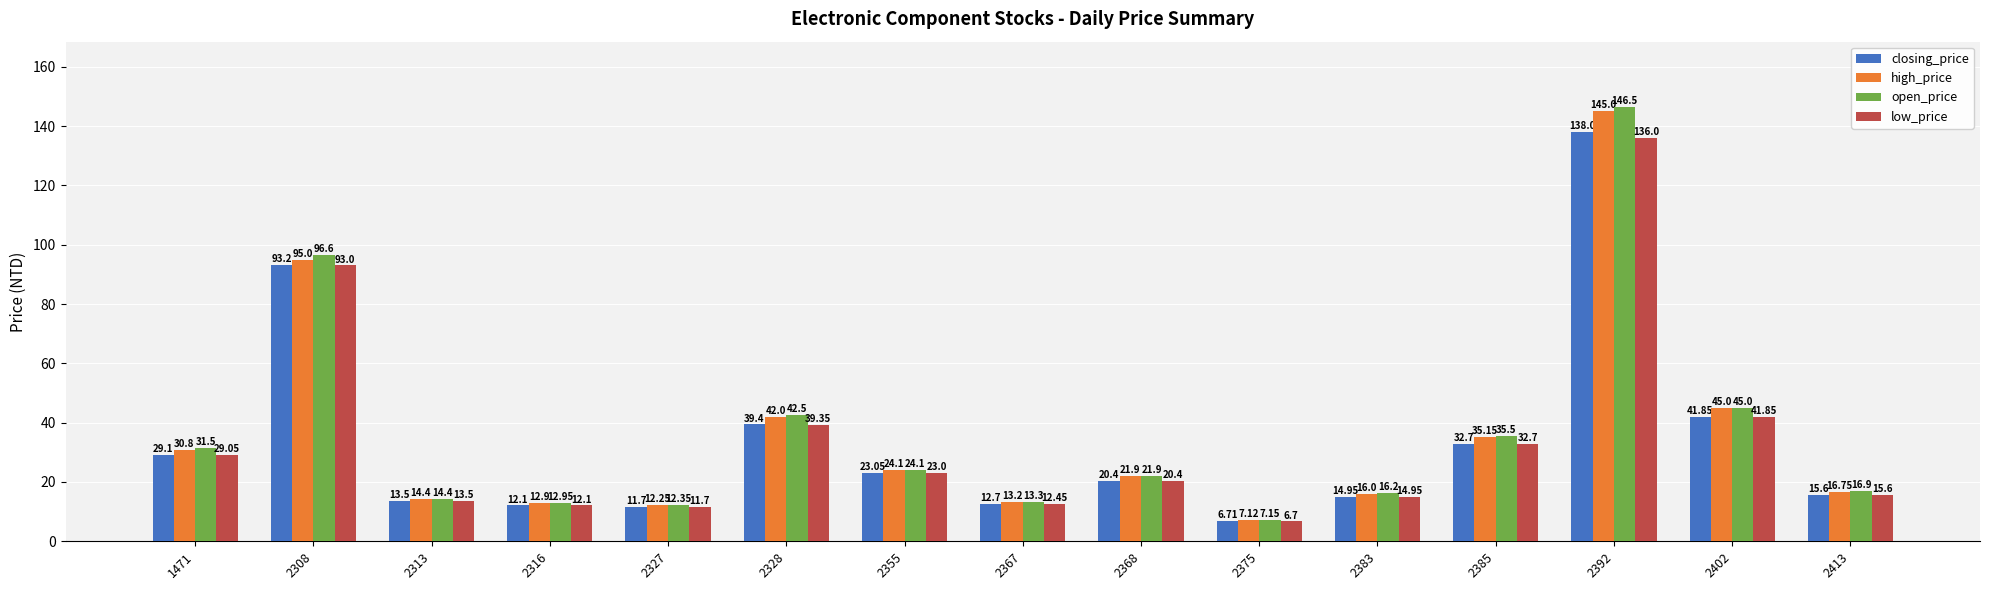

What are all the series names shown in the legend?

closing_price, high_price, open_price, low_price